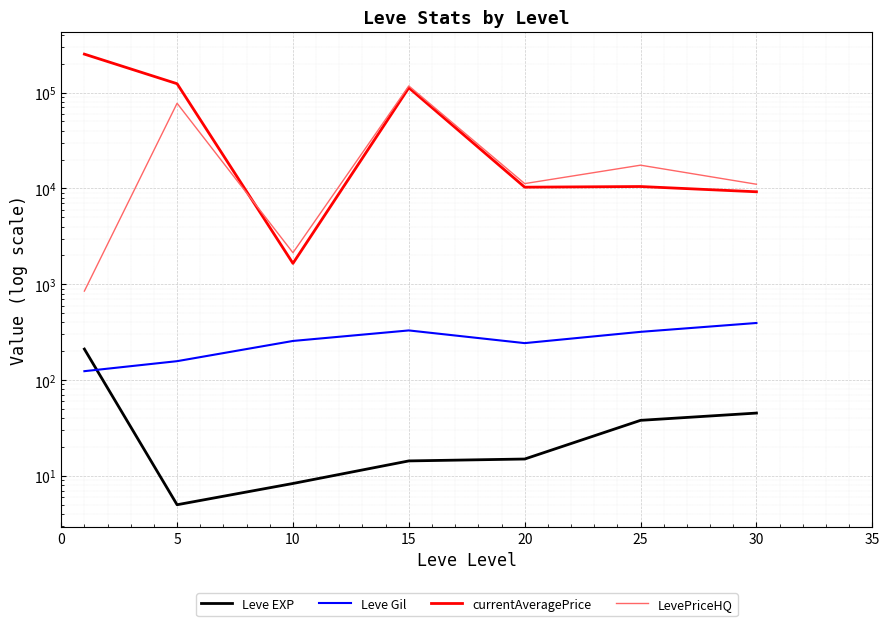

What is the sum of the Leve Gil values at 10 and 0?

379.8